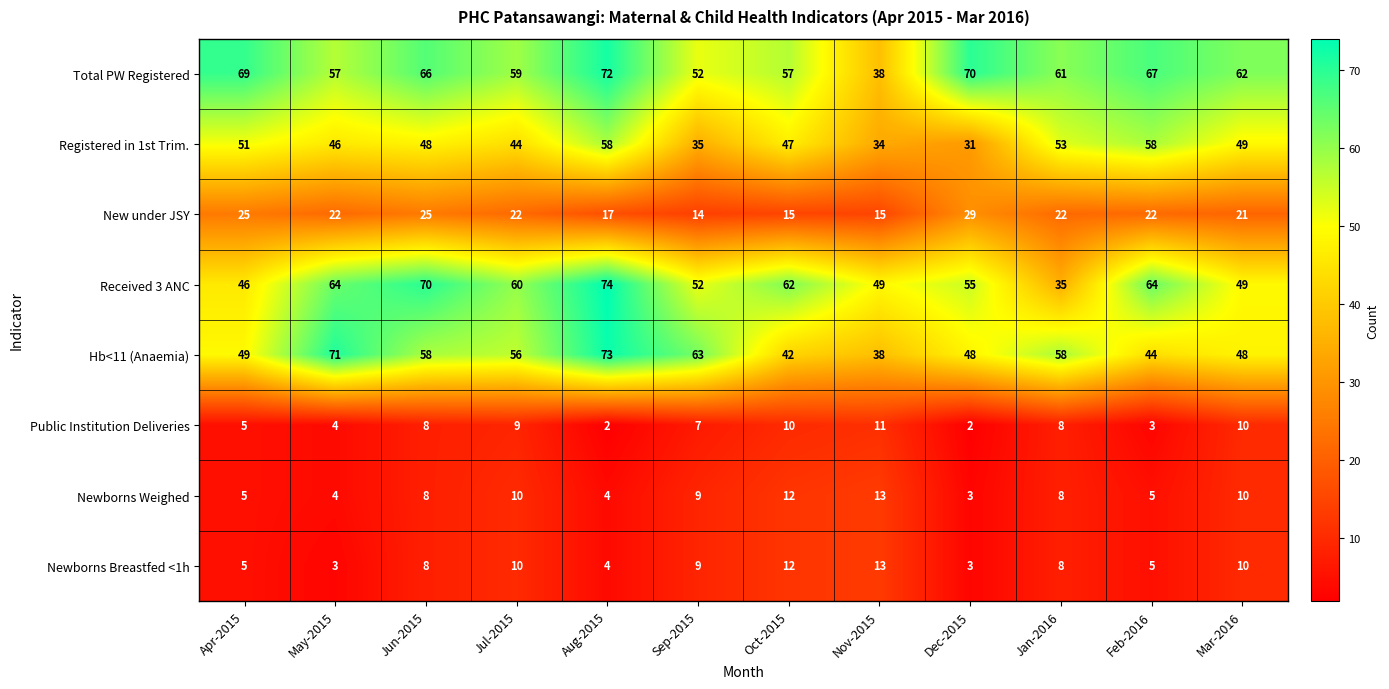

What is the spread (max minus min) of values at Jun-2015?

62